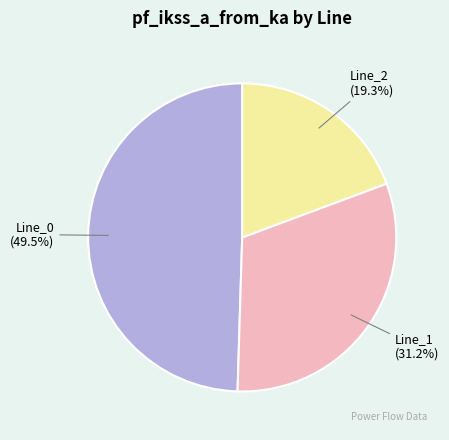

To the nearest percent, what portion does Line_1 represent?

31%